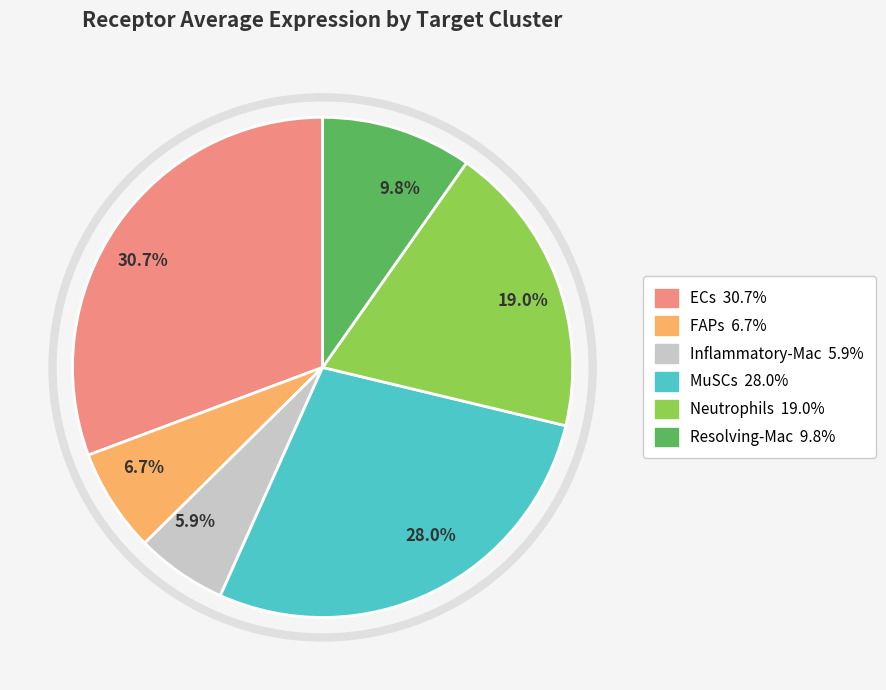

Do MuSCs and Resolving-Mac together represent more than half of the pie?

No